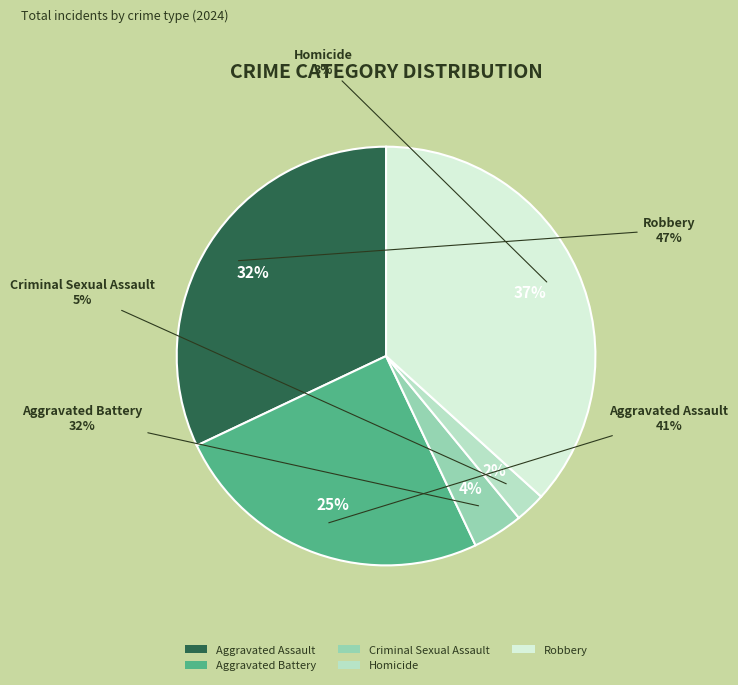

Rank the categories by value from highest to lowest.

Robbery, Aggravated Assault, Aggravated Battery, Criminal Sexual Assault, Homicide